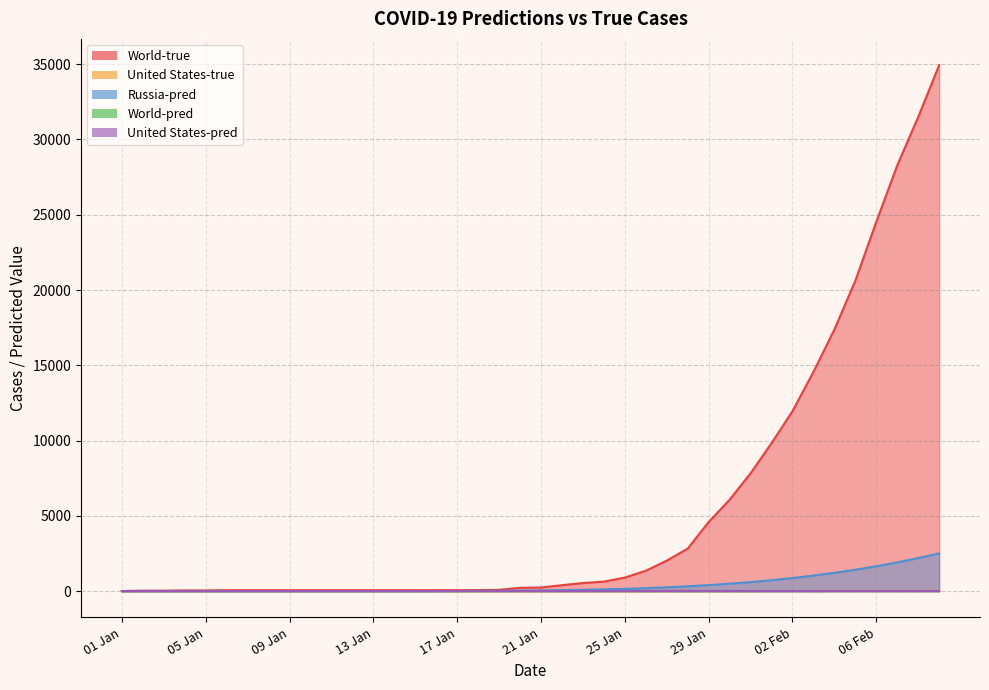

Reading left to right, transcribe all the data shown in this chart.

Russia-pred: 0.0	0.0	0.0	0.0	0.0	0.0	0.0	0.0	0.0	0.1	0.2	0.4	0.8	1.6	3.0	5.3	8.7	13.8	21.1	31.3	45.0	63.0	86.3	116.0	153.0	198.5	253.8	320.2	398.9	491.5	599.3	723.9	866.6	1029.2	1213.0	1419.6	1650.6	1907.5	2191.9	2505.2
World-pred: 0.0	0.0	0.0	0.0	0.0	0.0	0.0	0.0	0.0	0.0	0.0	0.0	0.0	0.0	0.0	0.0	0.0	0.0	0.0	0.0	0.0	0.0	0.0	0.0	0.0	0.0	0.0	0.0	0.0	0.0	0.0	0.0	0.0	0.0	0.0	0.0	0.0	0.0	0.0	0.0
World-true: 0.0	27.0	27.0	44.0	44.0	59.0	59.0	59.0	59.0	59.0	59.0	59.0	59.0	60.0	61.0	62.0	62.0	67.0	84.0	220.0	240.0	393.0	535.0	632.0	898.0	1351.0	2024.0	2821.0	4588.0	6068.0	7825.0	9826.0	11948.0	14556.0	17374.0	20617.0	24525.0	28276.0	31494.0	34936.0
United States-pred: 0.0	0.0	0.0	0.0	0.0	0.0	0.0	0.0	0.0	0.0	0.0	0.0	0.0	0.0	0.0	0.0	0.0	0.0	0.0	0.0	0.0	0.0	0.0	0.0	0.0	0.0	0.0	0.0	0.0	0.0	0.0	0.0	0.0	0.0	0.0	0.0	0.0	0.0	0.0	0.0
United States-true: 0.0	0.0	0.0	0.0	0.0	0.0	0.0	0.0	0.0	0.0	0.0	0.0	0.0	0.0	0.0	0.0	0.0	0.0	0.0	0.0	0.0	1.0	1.0	1.0	1.0	2.0	2.0	5.0	5.0	5.0	5.0	6.0	7.0	8.0	11.0	11.0	11.0	12.0	12.0	12.0